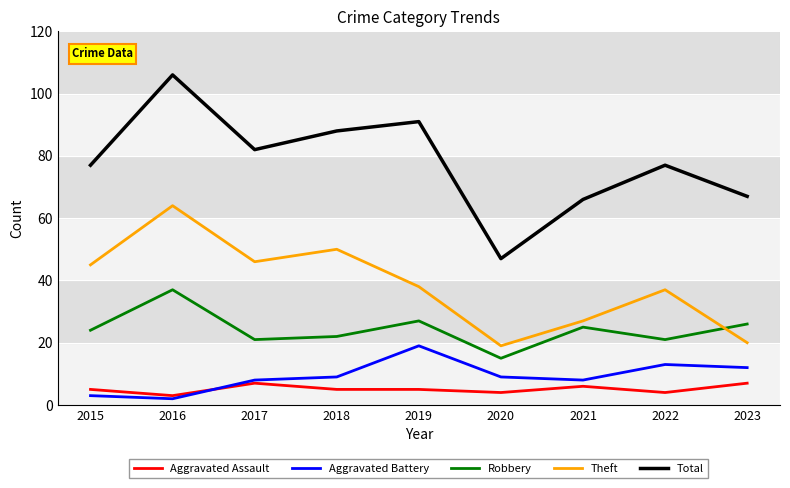

What is the sum of the Total values at 2016 and 2023?

173